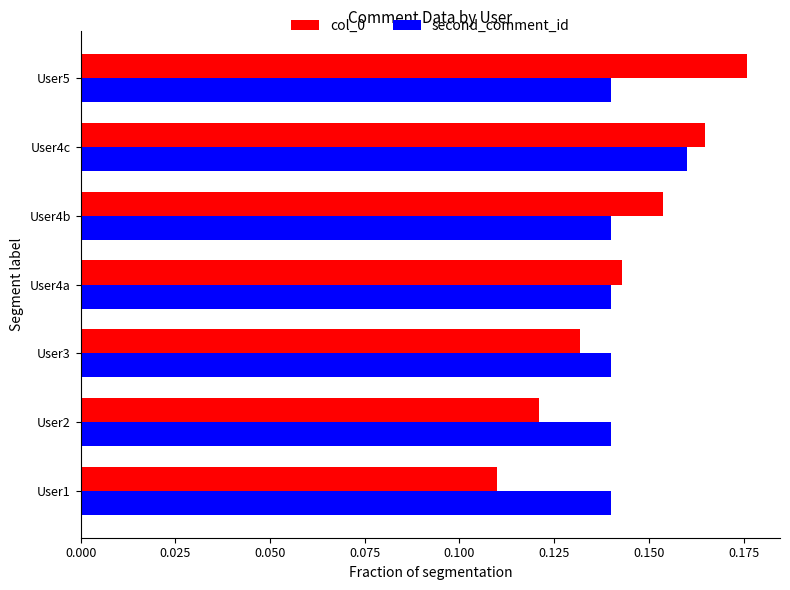

Rank the series by their maximum value, from highest to lowest.

col_0, second_comment_id